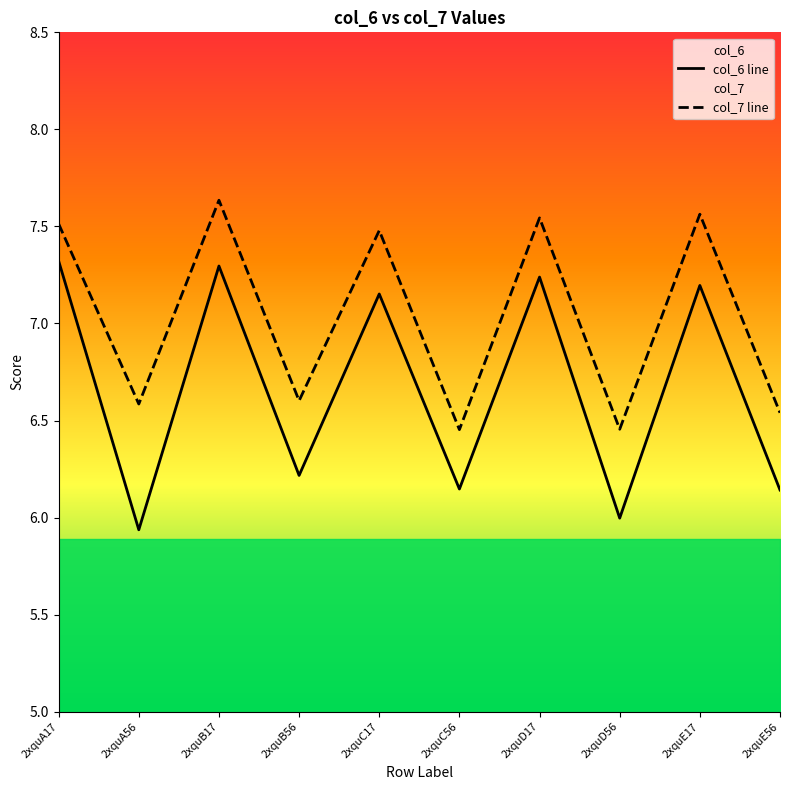

True or false: col_6 and col_7 cross at least once.

False